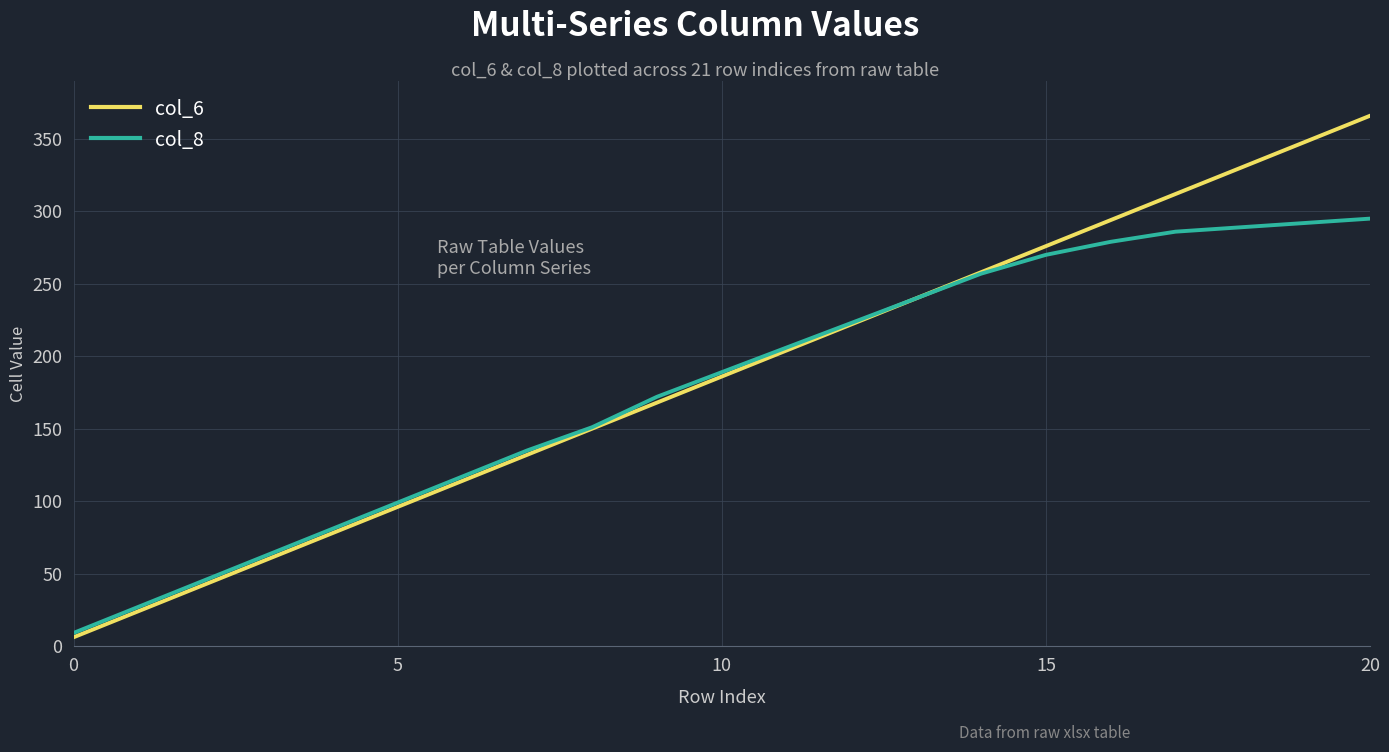

Which series has the widest spread of values?

col_6